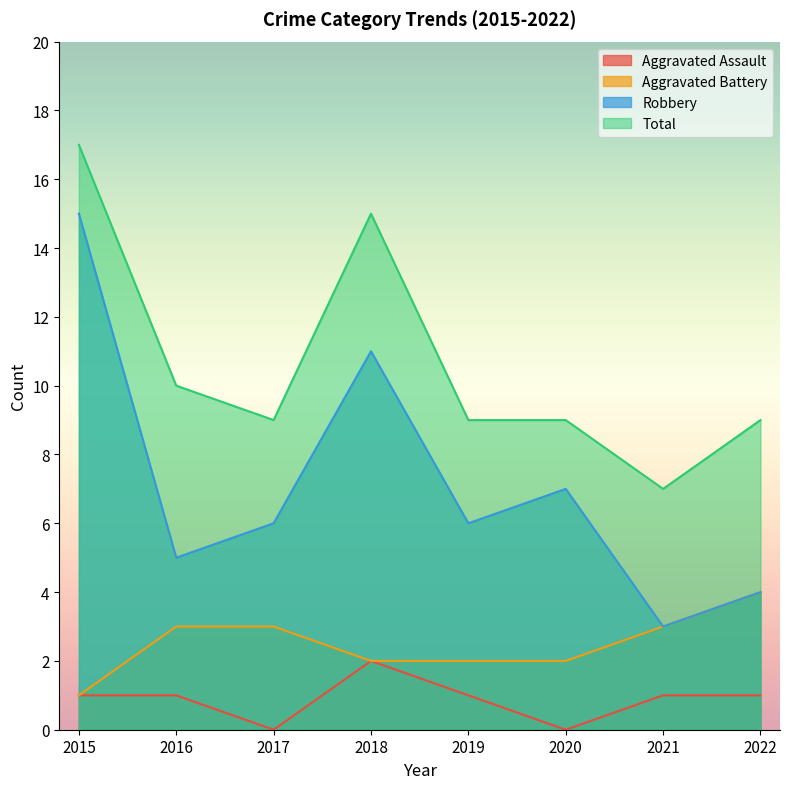

Which series has the largest range (max minus min)?

Robbery